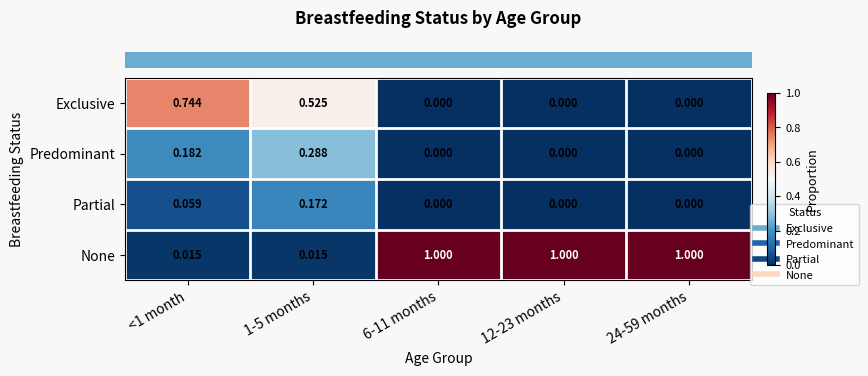

Which series has the widest spread of values?

None